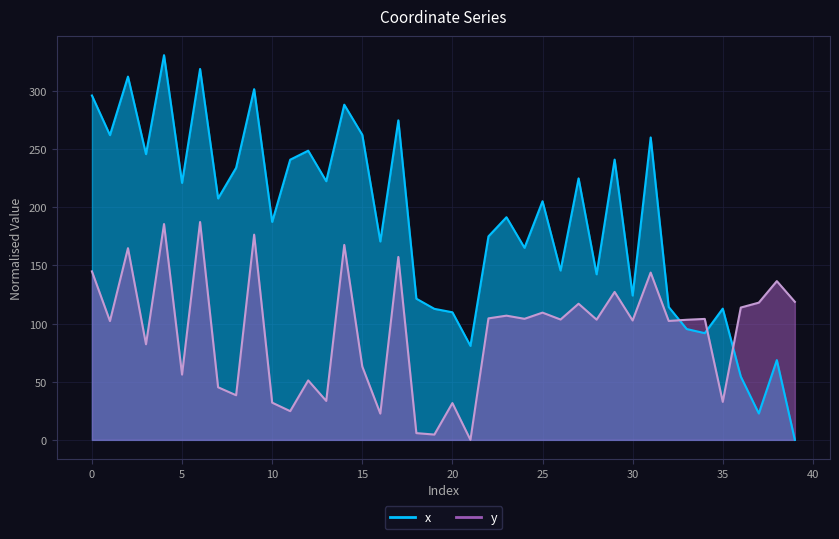

How many distinct data groups are displayed?

2